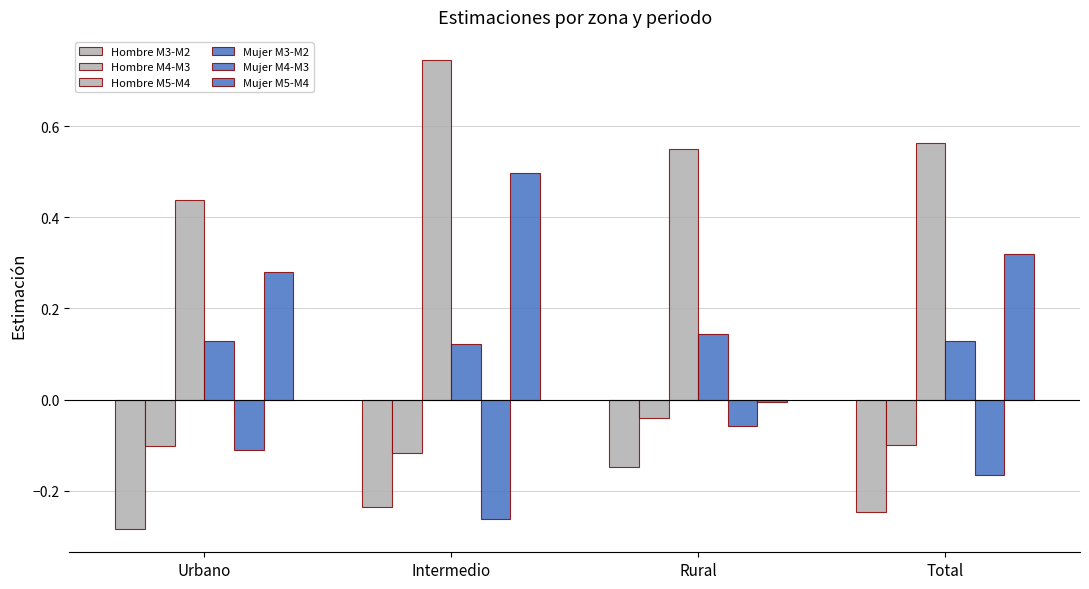

What is the minimum value for Mujer M3-M2?

0.1